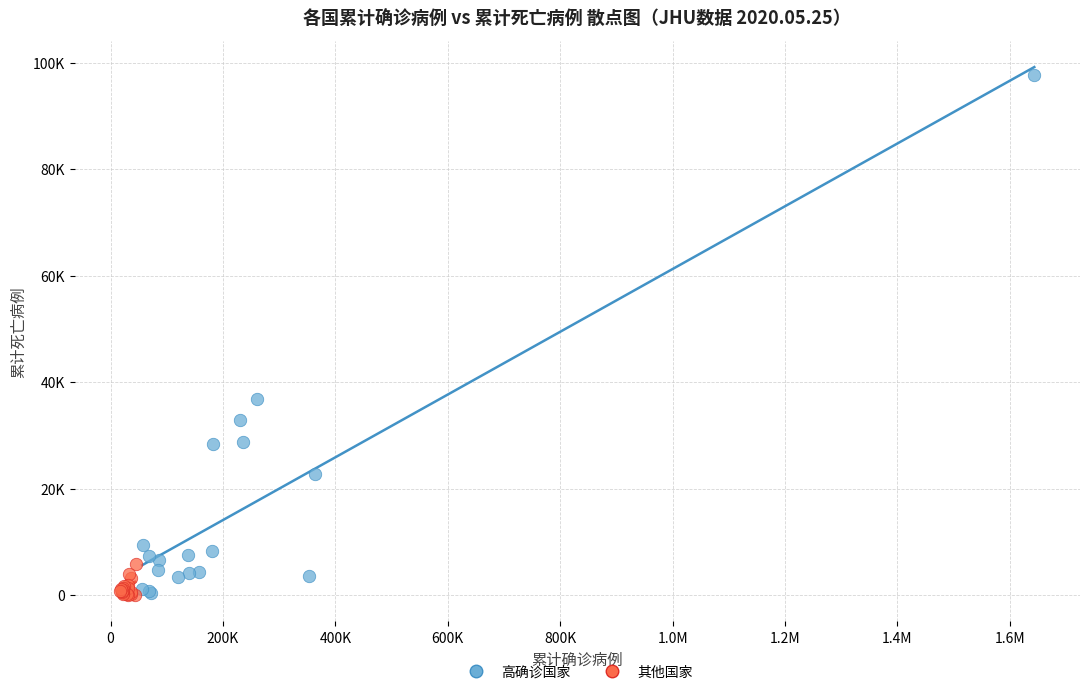

What are all the series names shown in the legend?

高确诊国家, 其他国家